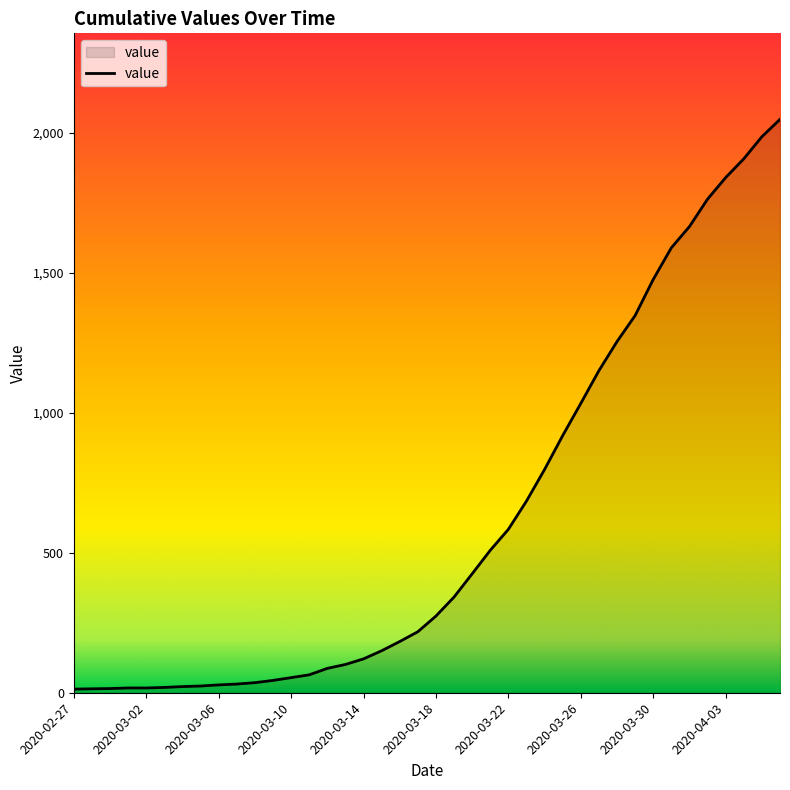

What is the greatest value displayed?

2049